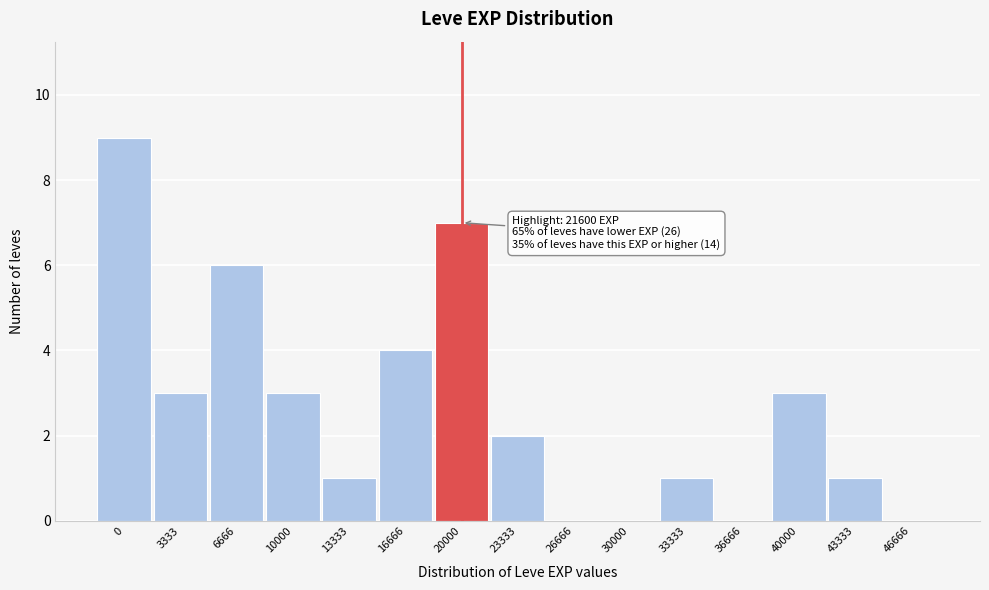

Reading right to left, transcribe all the data shown in this chart.

46666=0	43333=1	40000=3	36666=0	33333=1	30000=0	26666=0	23333=2	20000=7	16666=4	13333=1	10000=3	6666=6	3333=3	0=9